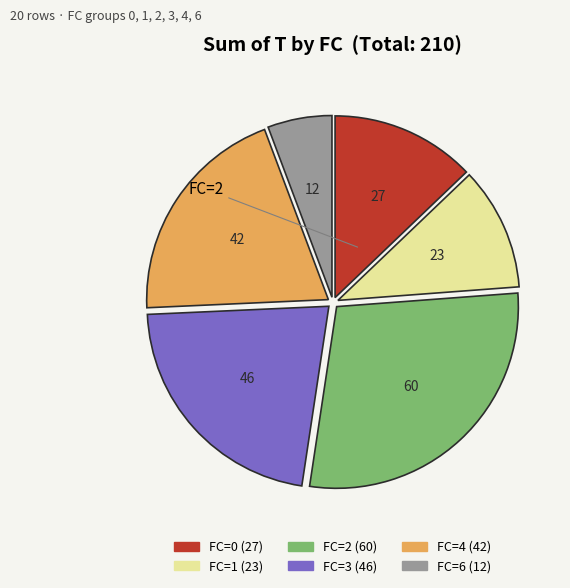

Count the number of slices in the pie.

6